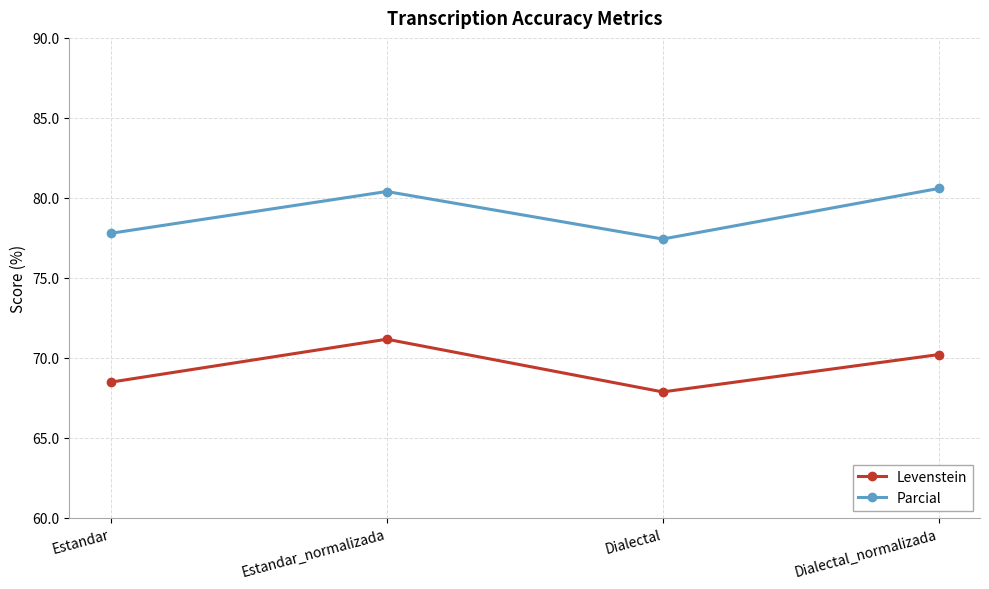

The Levenstein series shows 70.2 at Dialectal_normalizada. True or false?

True